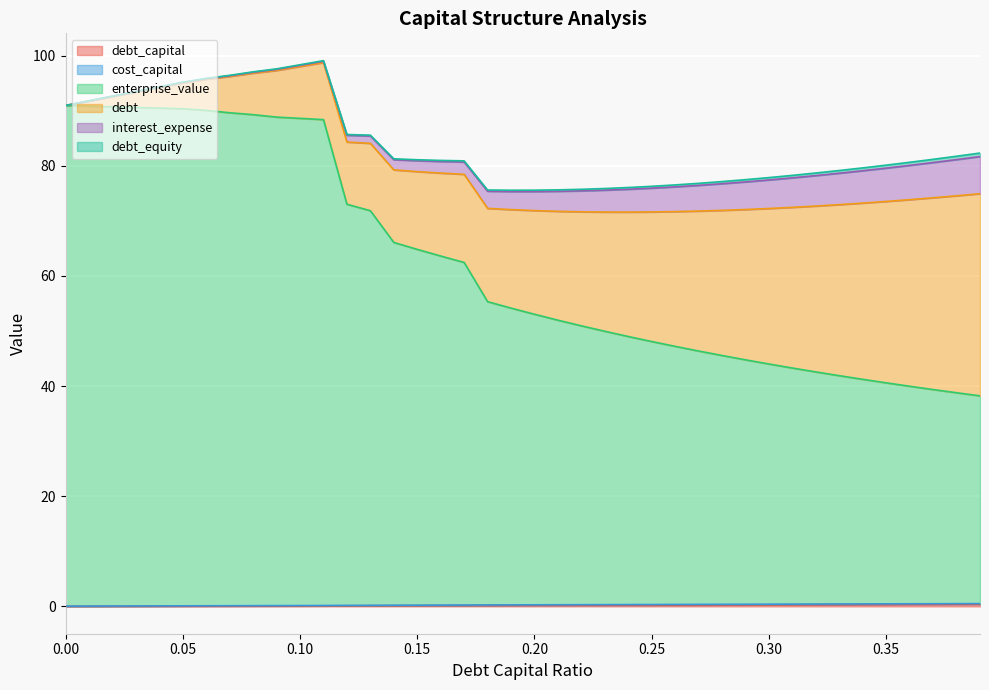

Which series changed the most between 0.06 and 0.28?

enterprise_value